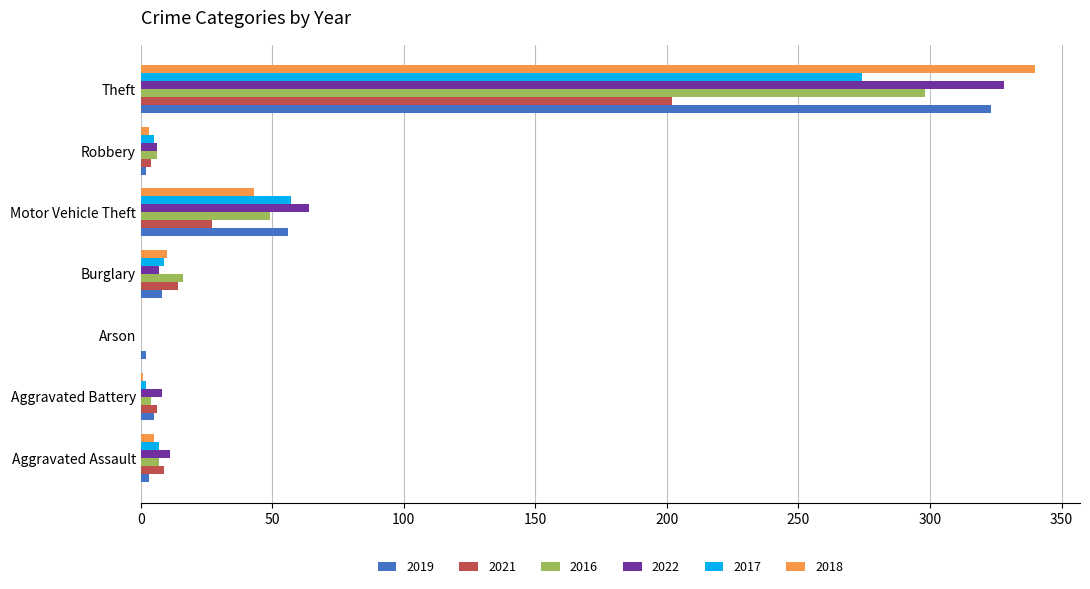

What is the maximum value for 2018?

340